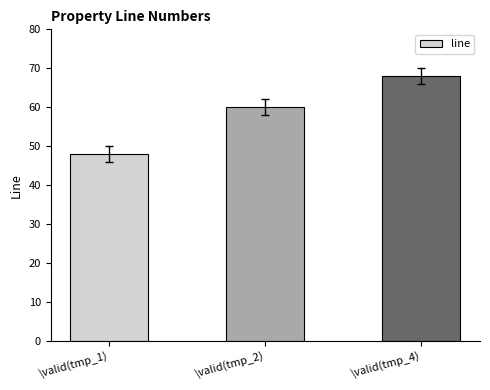

At which category does the chart reach its minimum across all series?

\valid(tmp_1)